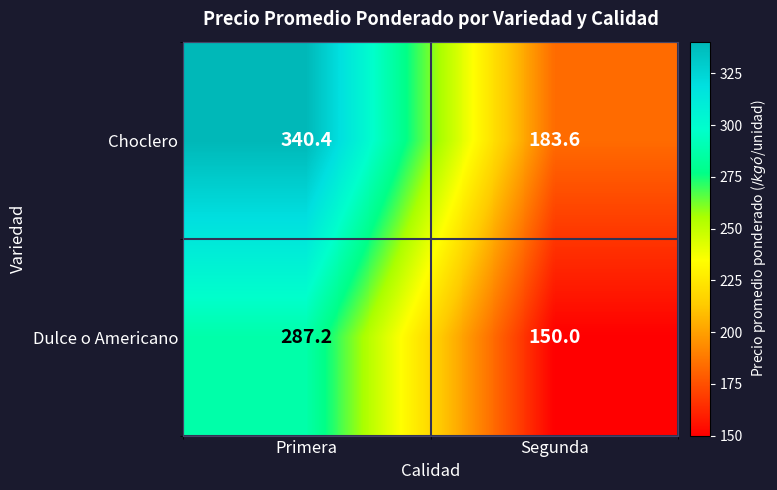

Rank the series by their maximum value, from highest to lowest.

Choclero, Dulce o Americano